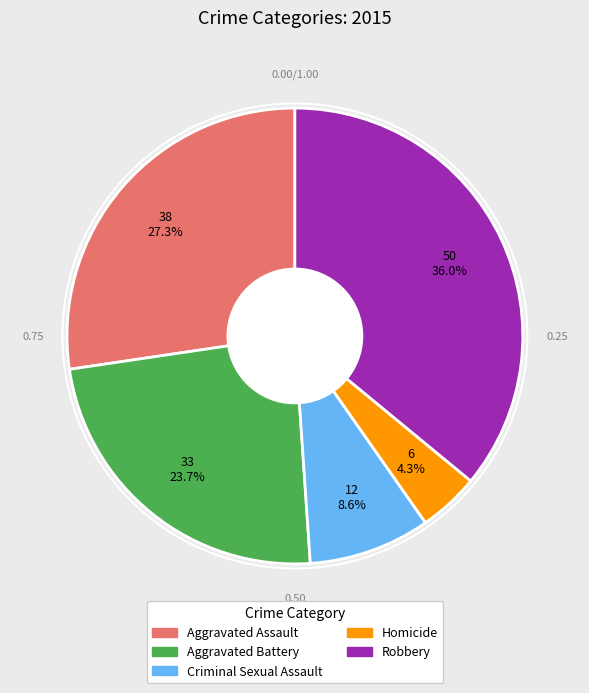

To the nearest percent, what is the combined percentage of Homicide and Aggravated Battery?

28%